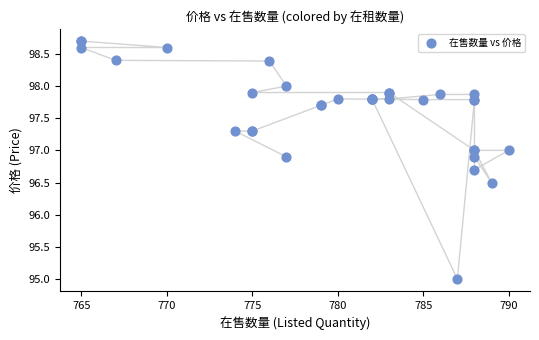

What Y value in the scatter plot is closest to 96?

96.5